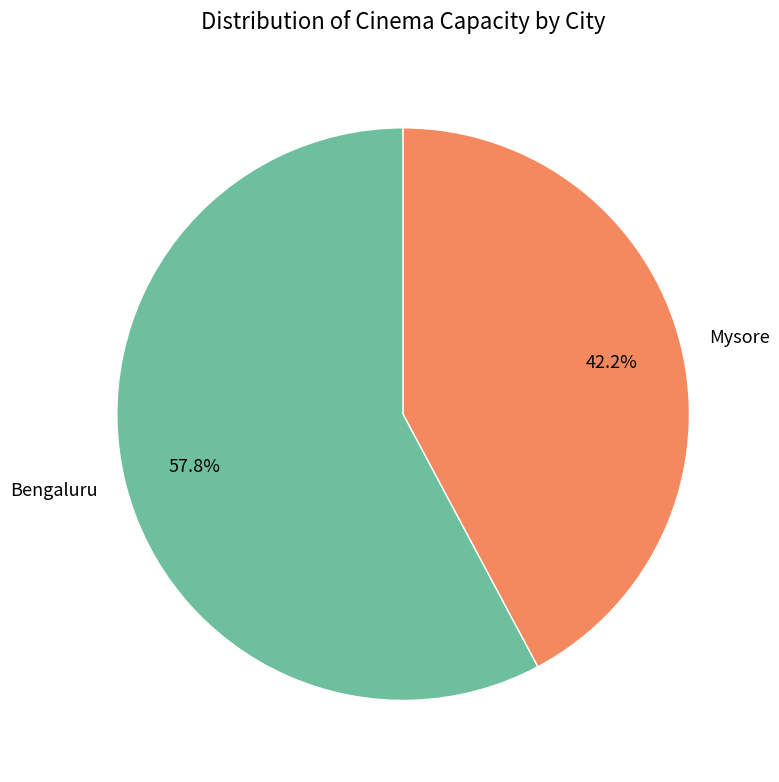

To the nearest percent, what is the difference between the largest and smallest slice percentages?

16%